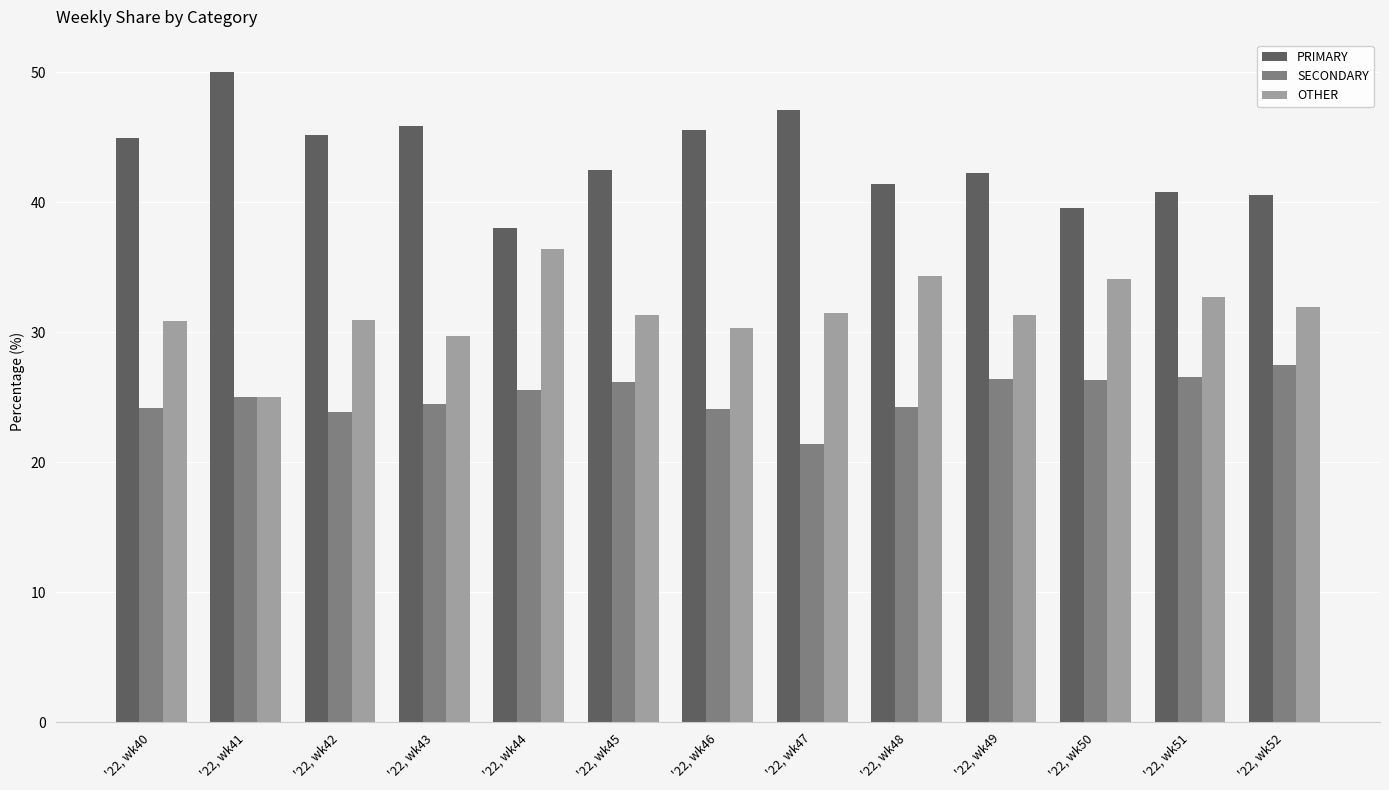

What is the maximum value for PRIMARY?

50.0